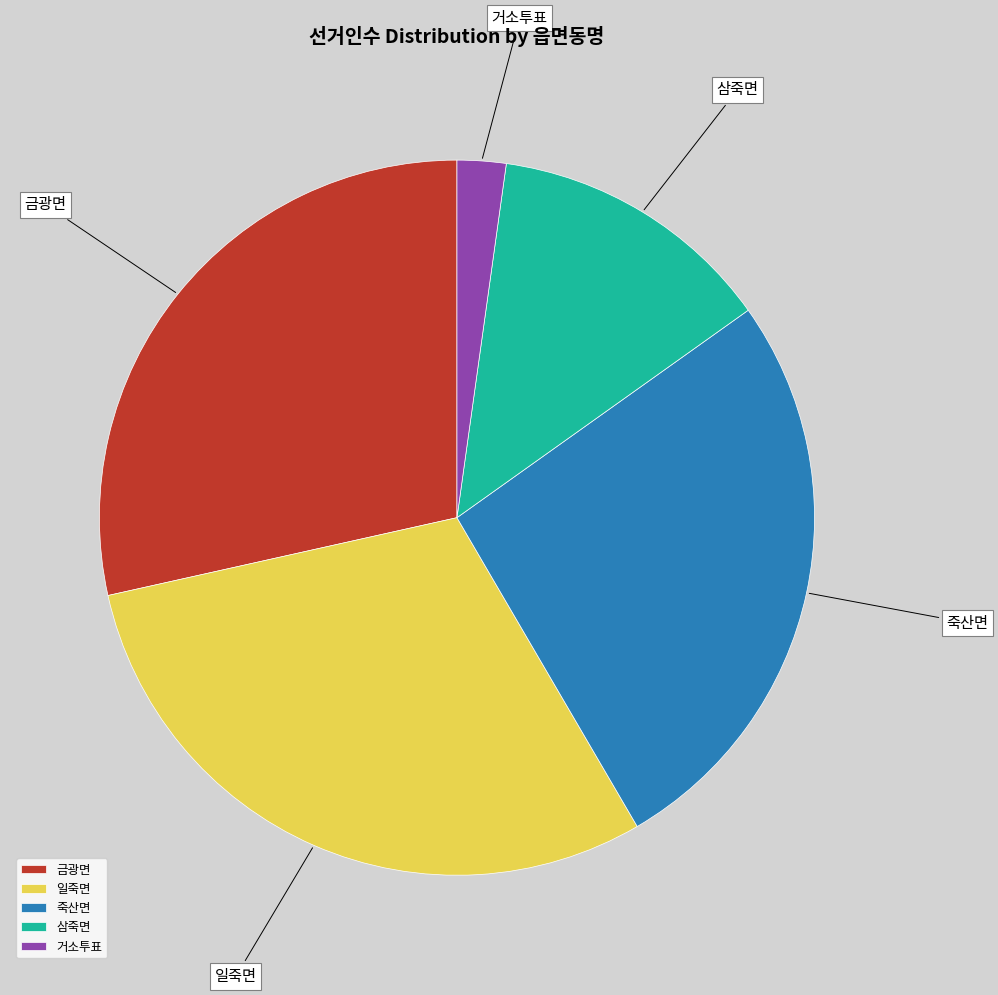

Which category has the biggest portion of the pie?

일죽면